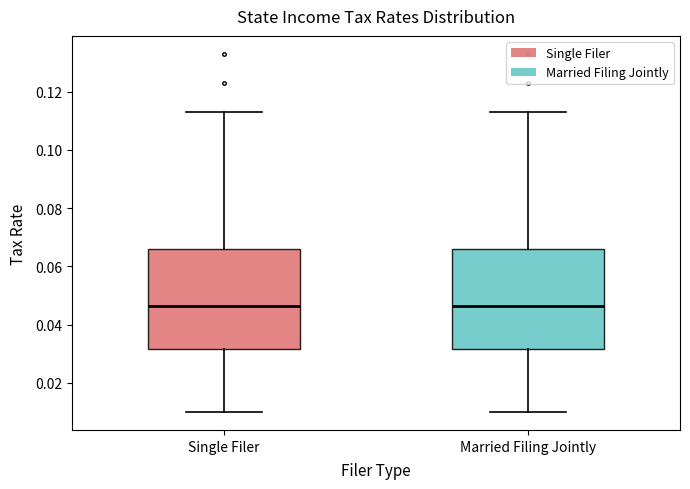

Reading left to right, transcribe this box plot: for each box, give where its median line is, the range the box spans, and where its two whiskers end, as read against the y-axis. The values are not printed on the chart, so give them approximately, as read against the axis.

Single Filer: median 0.046, box 0.032 to 0.066, whiskers 0.010 to 0.114
Married Filing Jointly: median 0.046, box 0.032 to 0.066, whiskers 0.010 to 0.114